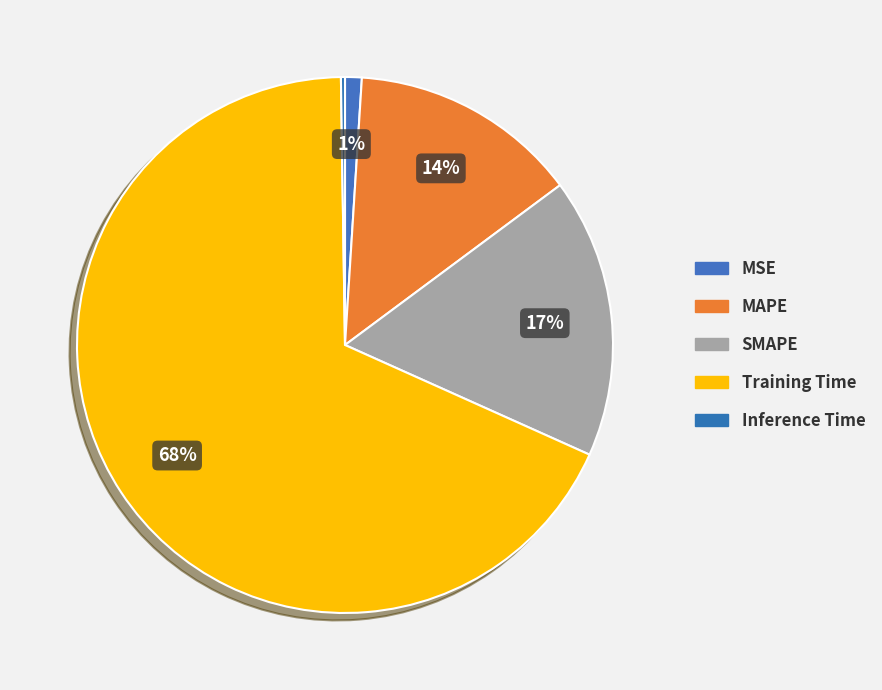

Rank the categories by value from highest to lowest.

Training Time, SMAPE, MAPE, MSE, Inference Time